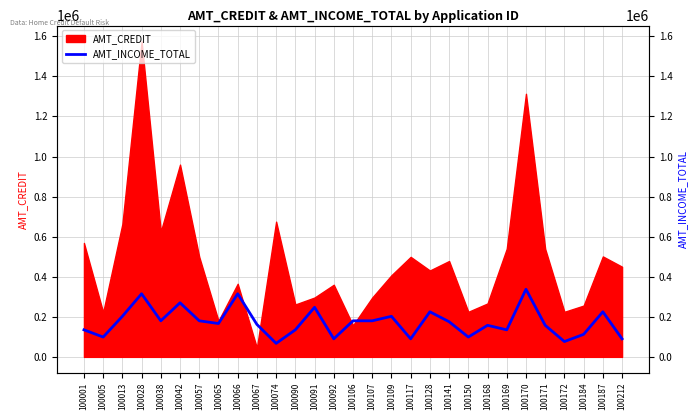

How many data points are less than 166500?

14